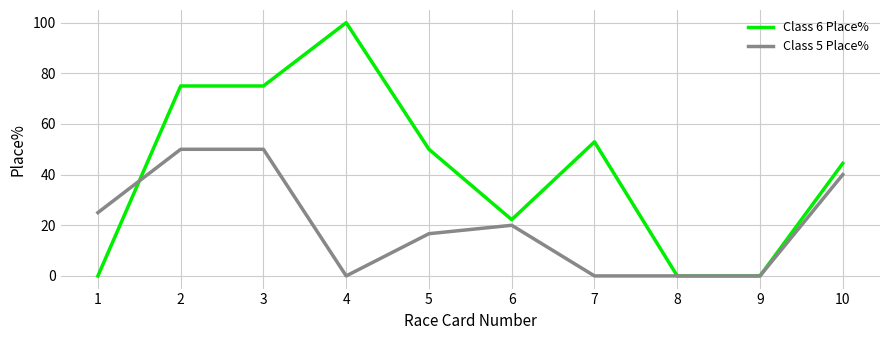

Reading right to left, what are all the values shown in this chart?

Class 6 Place%: 44.4	0.0	0.0	52.9	22.2	50.0	100.0	75.0	75.0	0.0
Class 5 Place%: 40.0	0.0	0.0	0.0	20.0	16.7	0.0	50.0	50.0	25.0